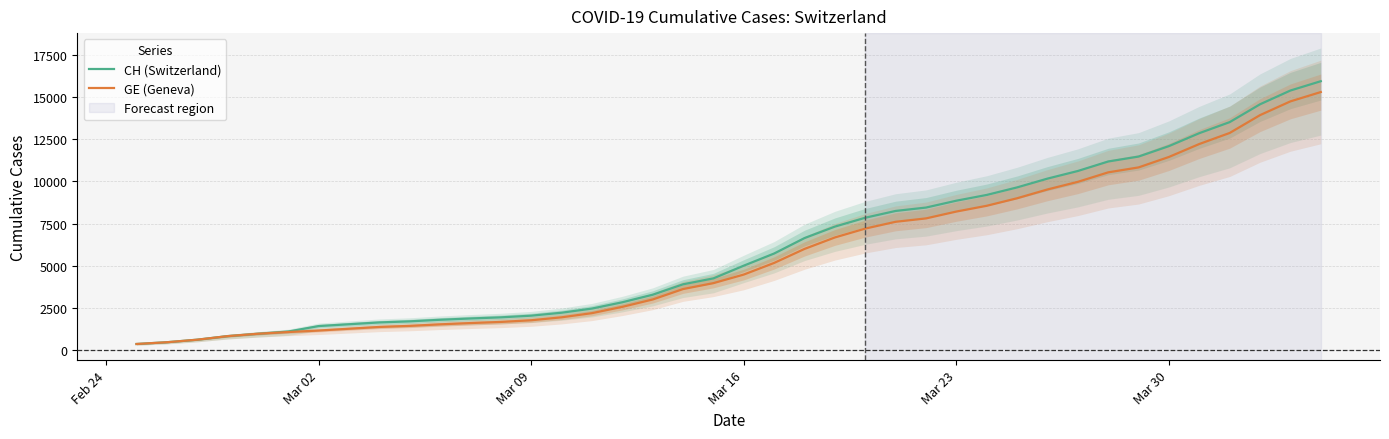

What is the highest value of the CH (Switzerland) series?

15926